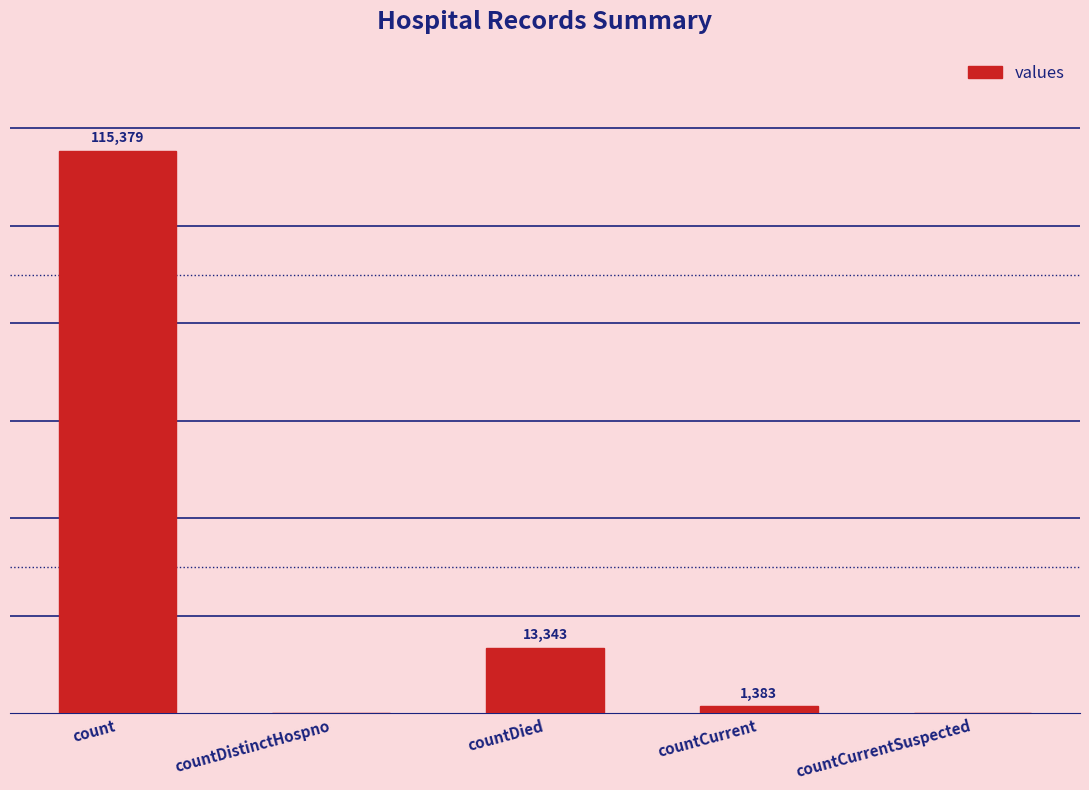

At which label does the data first exceed 1383?

count